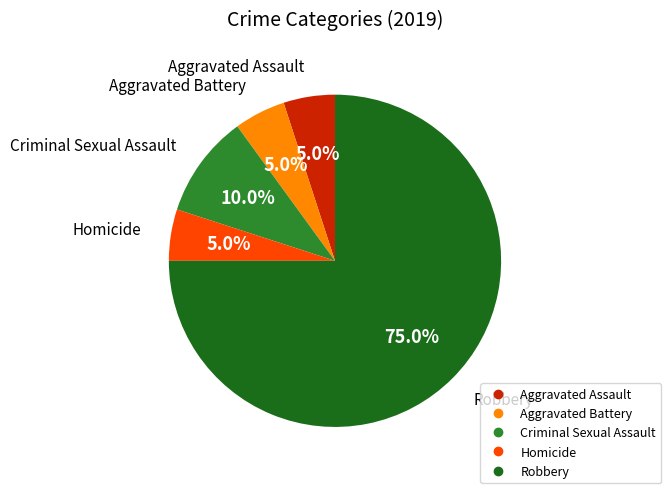

How many segments does this pie chart have?

5